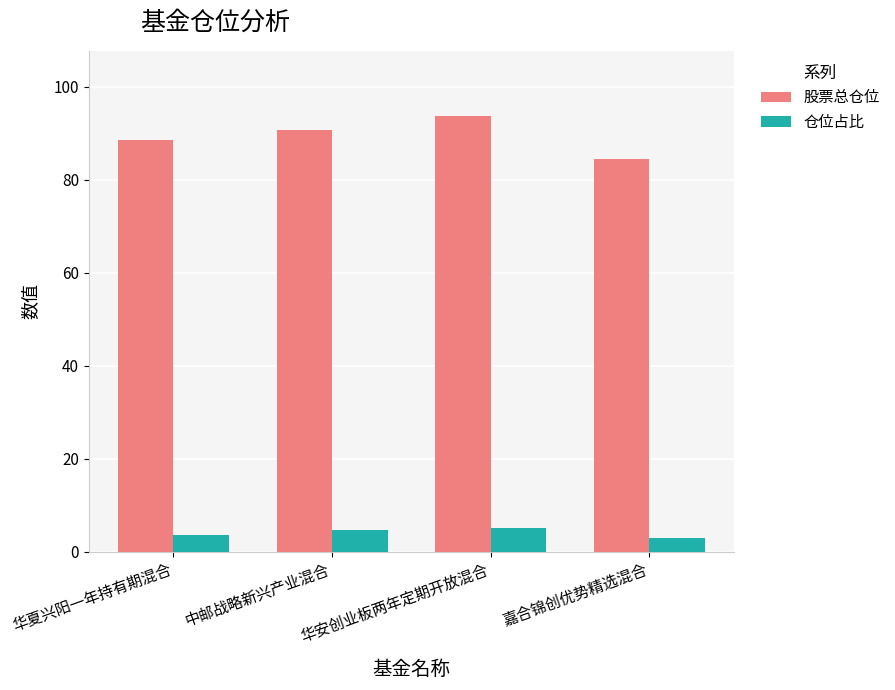

List the labels in order of 股票总仓位 value, smallest first.

嘉合锦创优势精选混合, 华夏兴阳一年持有期混合, 中邮战略新兴产业混合, 华安创业板两年定期开放混合